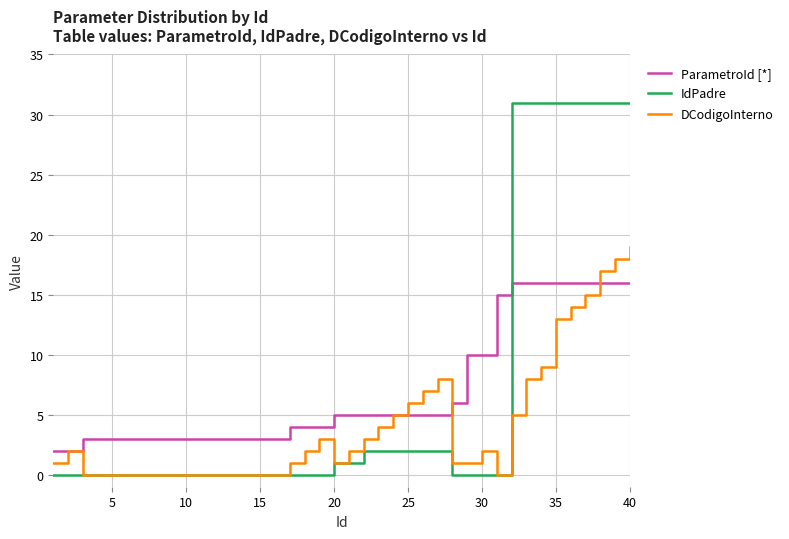

What are all the series names shown in the legend?

ParametroId [*], IdPadre, DCodigoInterno